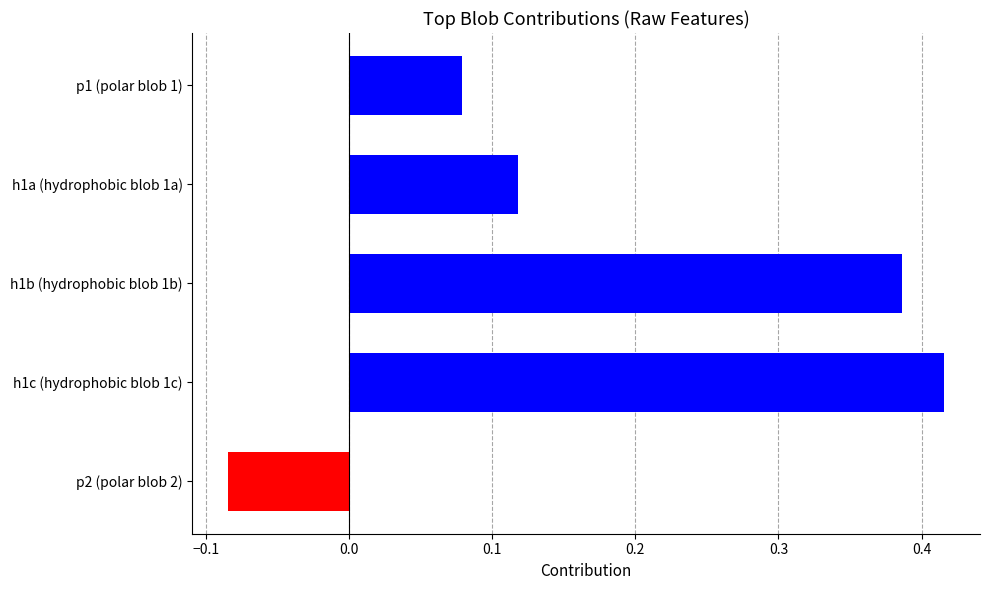

How many bars are there in total?

5